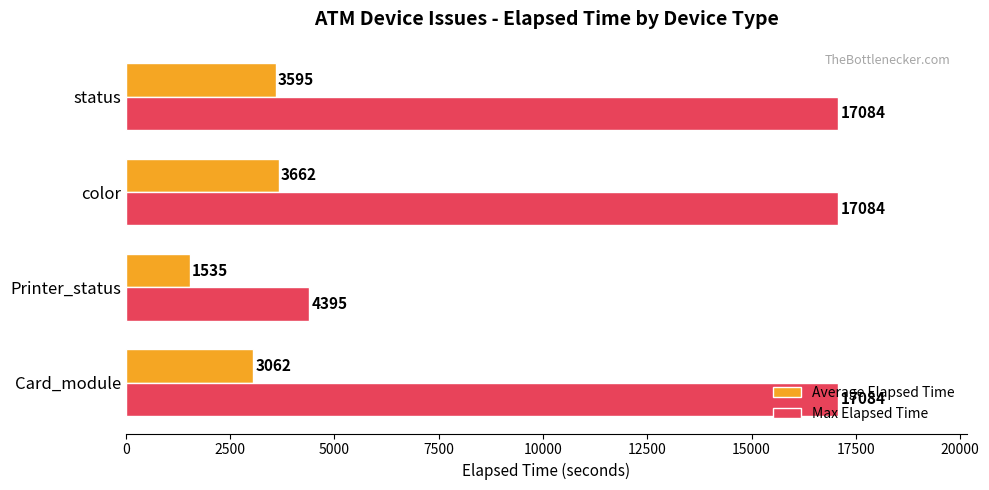

How many distinct data groups are displayed?

2